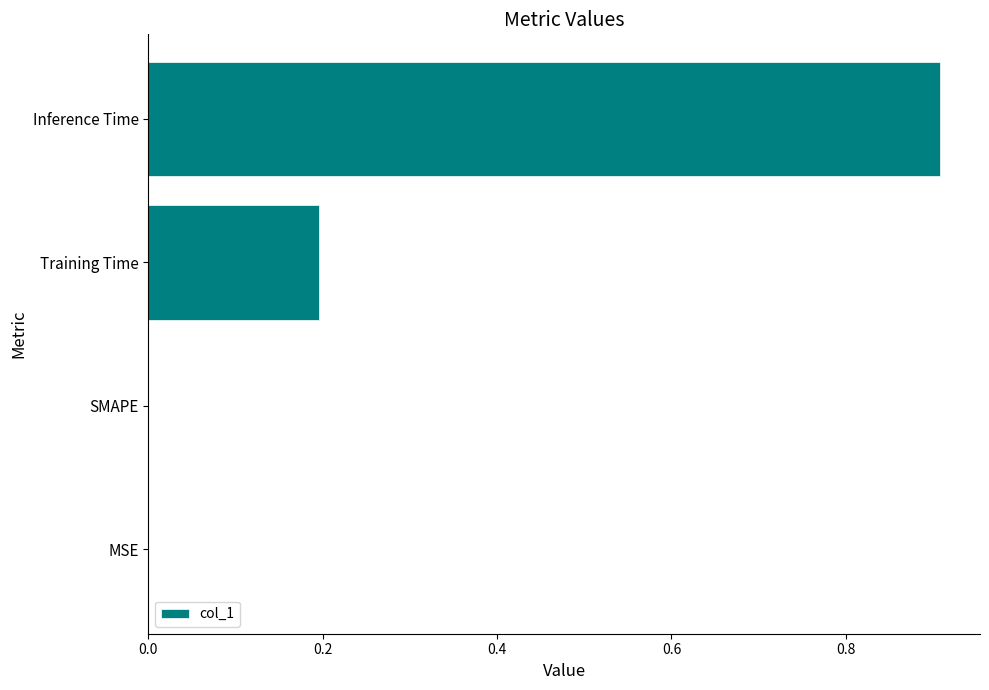

What is the change in value from MSE to Inference Time?

+0.9